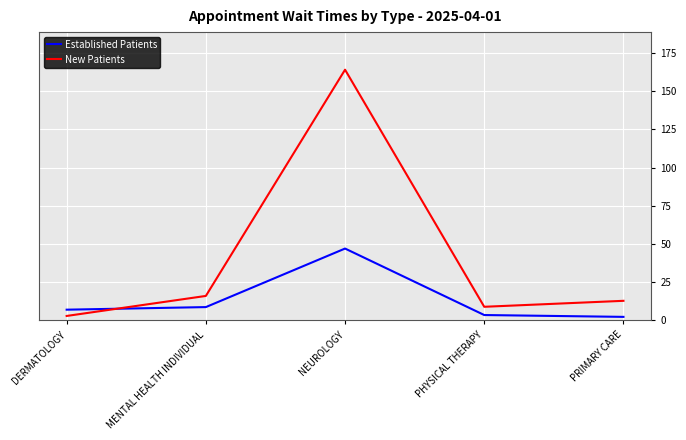

True or false: New Patients has a value of 2.9 at DERMATOLOGY.

True